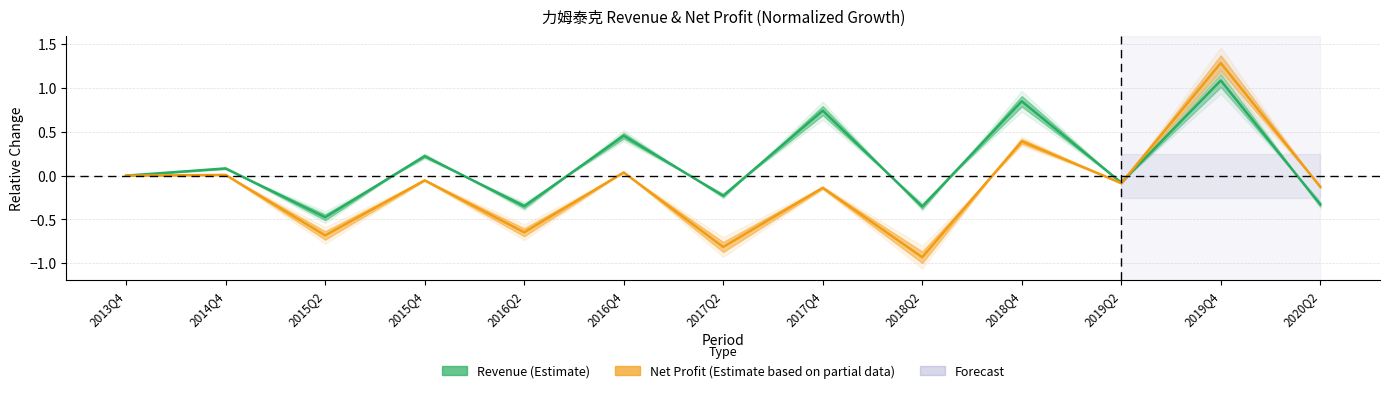

After their last crossing, which series has the higher values: Revenue (Estimate) or Net Profit (Estimate based on partial data)?

Net Profit (Estimate based on partial data)